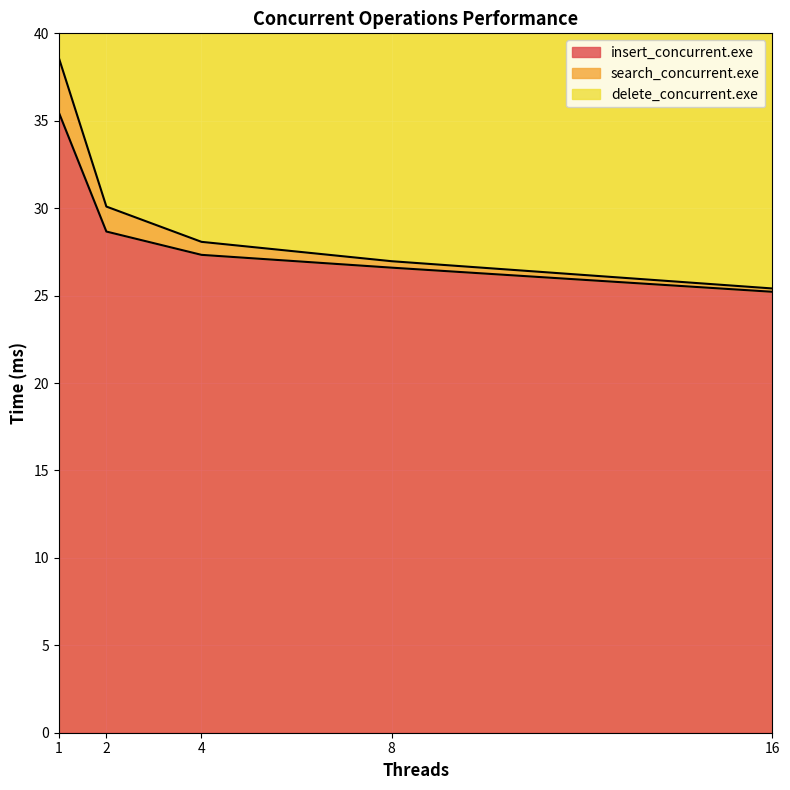

At how many categories does at least one series exceed 63?

1